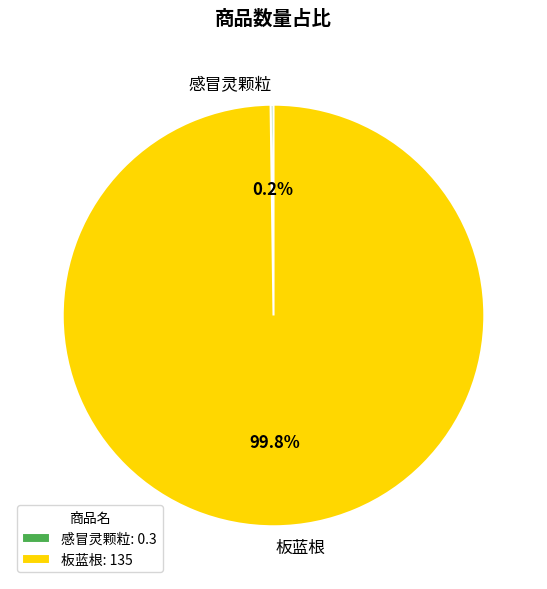

Is there a majority slice in this chart?

Yes